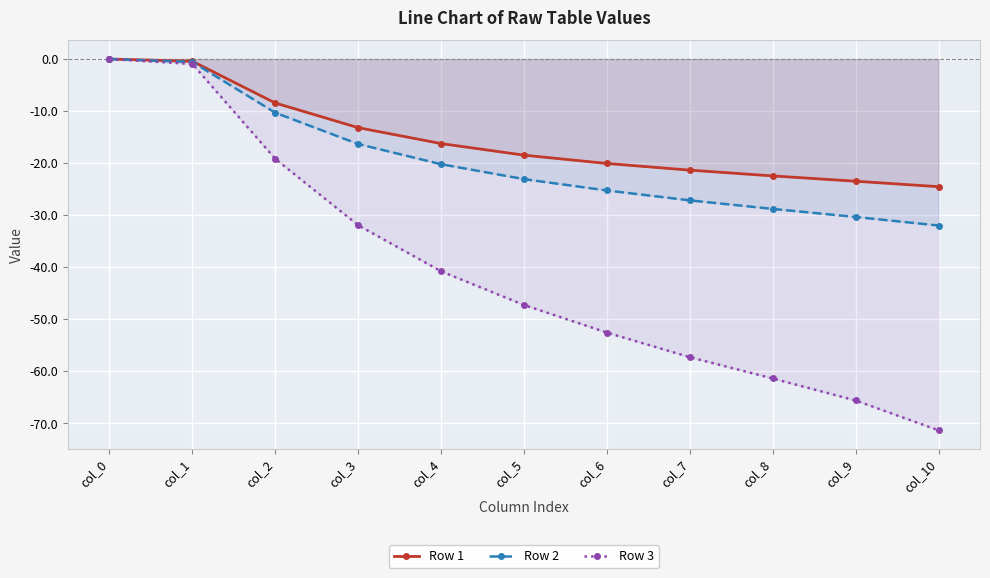

What is the sum of the Row 2 values at col_4 and col_8?

-49.0